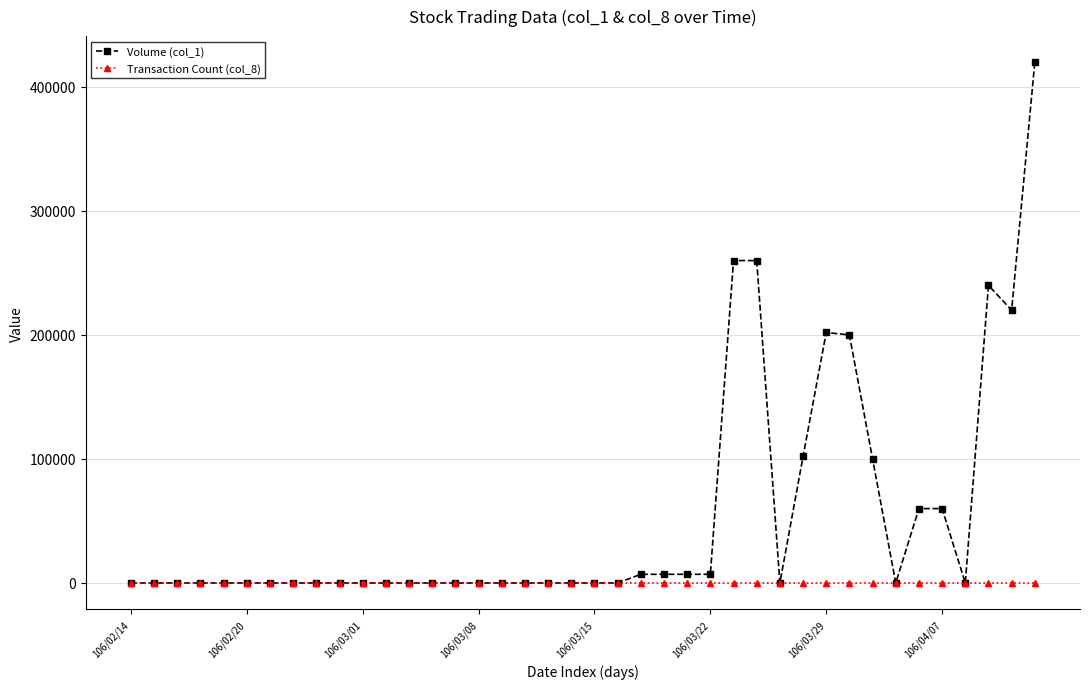

How many lines are shown in the chart?

2